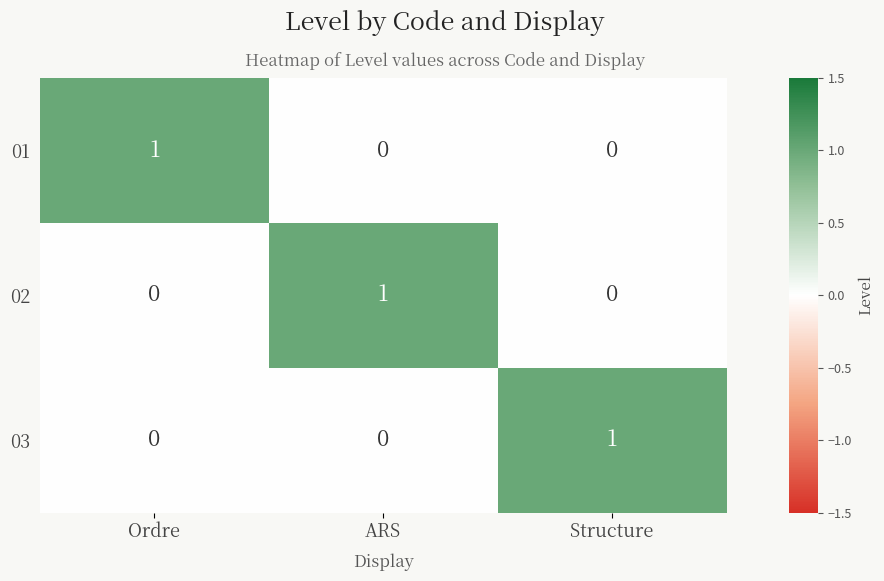

Reading left to right, list all the values displayed in this chart.

01: Ordre=1	ARS=0	Structure=0
02: Ordre=0	ARS=1	Structure=0
03: Ordre=0	ARS=0	Structure=1